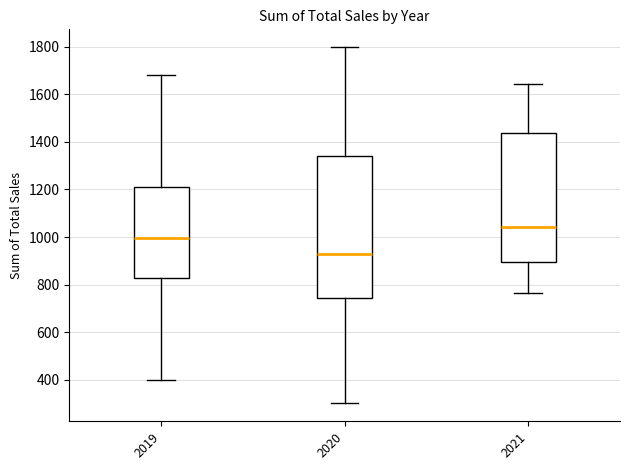

Reading left to right, transcribe this box plot: for each box, give where its median line is, the range the box spans, and where its two whiskers end, as read against the y-axis. The values are not printed on the chart, so give them approximately, as read against the axis.

2019: median 1000, box 820 to 1220, whiskers 400 to 1680
2020: median 920, box 740 to 1340, whiskers 300 to 1800
2021: median 1040, box 900 to 1440, whiskers 760 to 1640